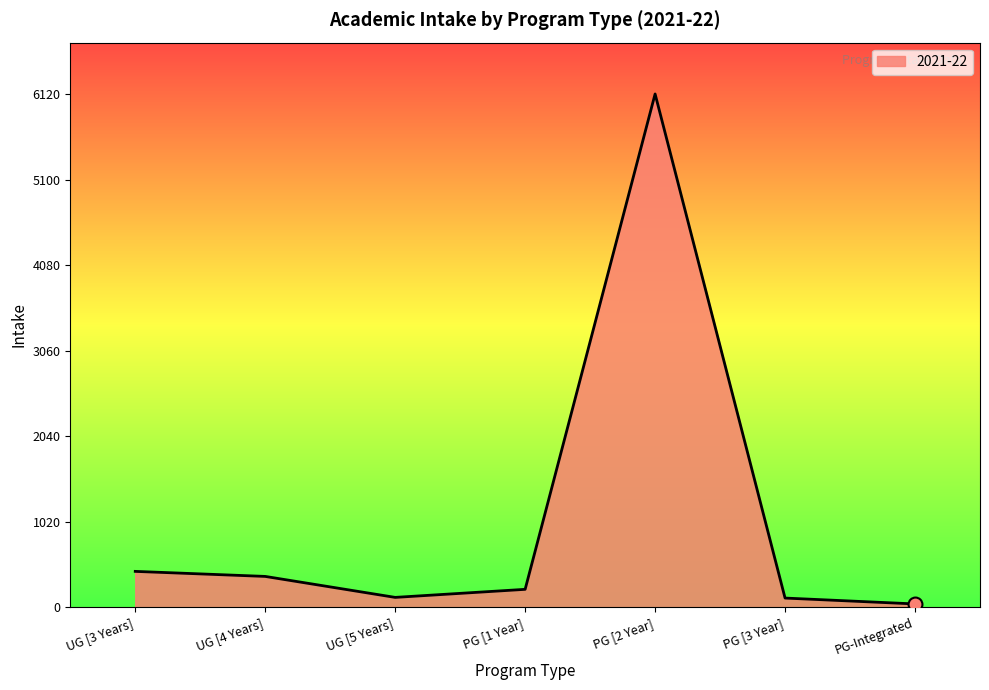

What is the approximate value at UG [4 Years]?

370